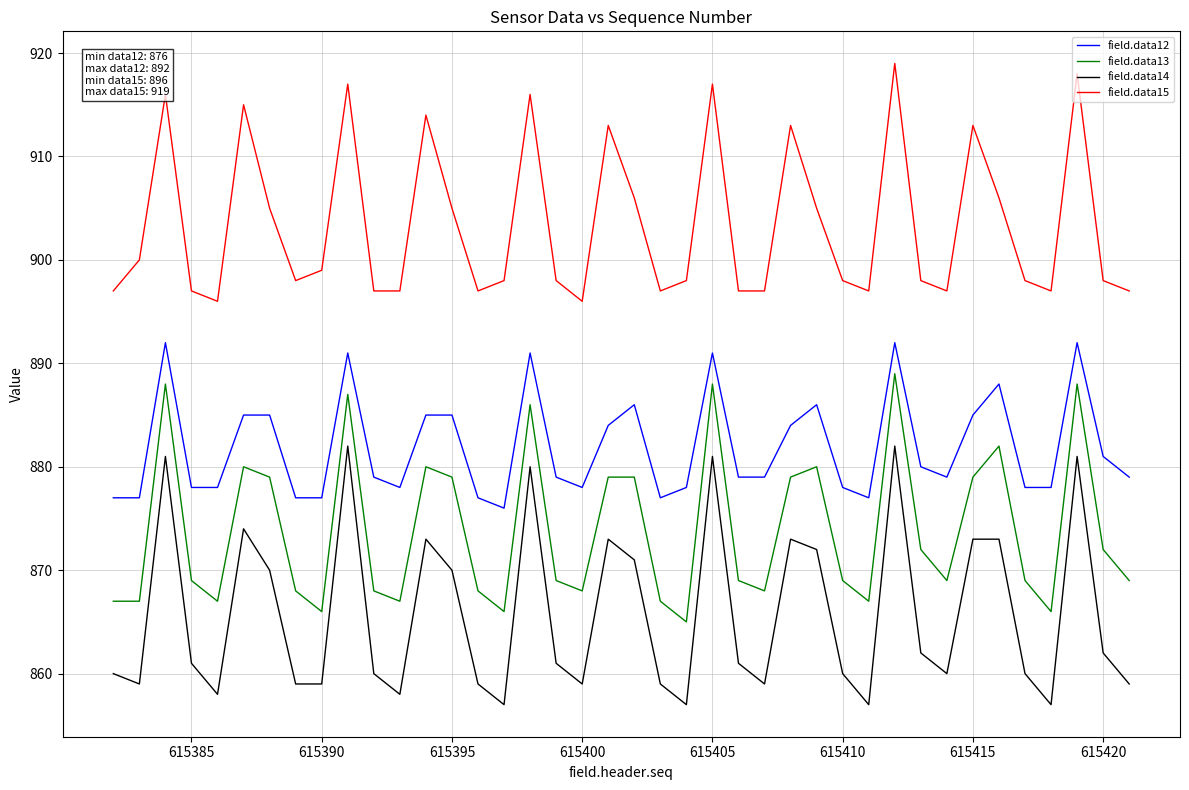

Which series has the largest total across all categories?

field.data15